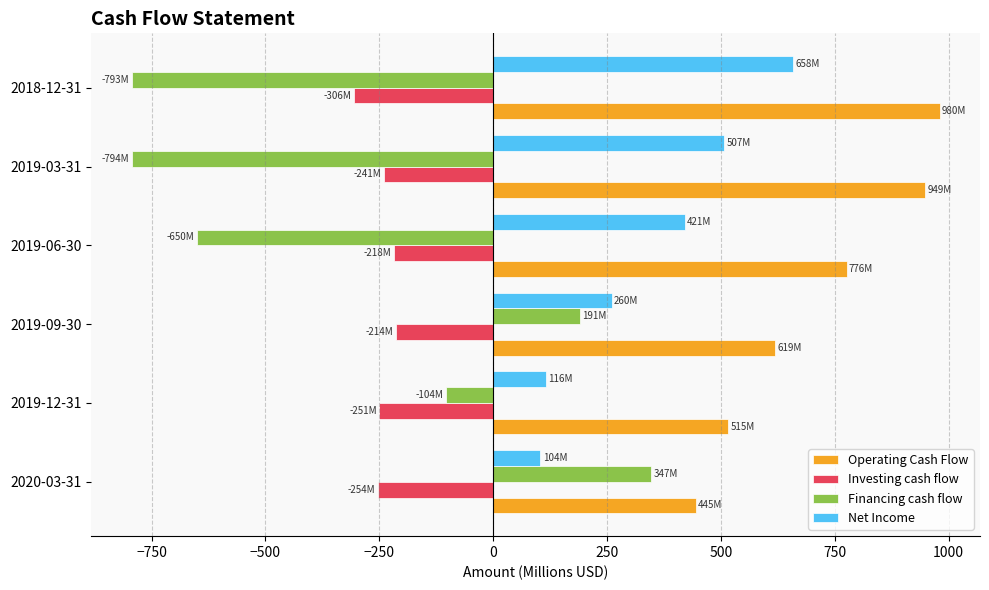

Count the number of data series in this chart.

4